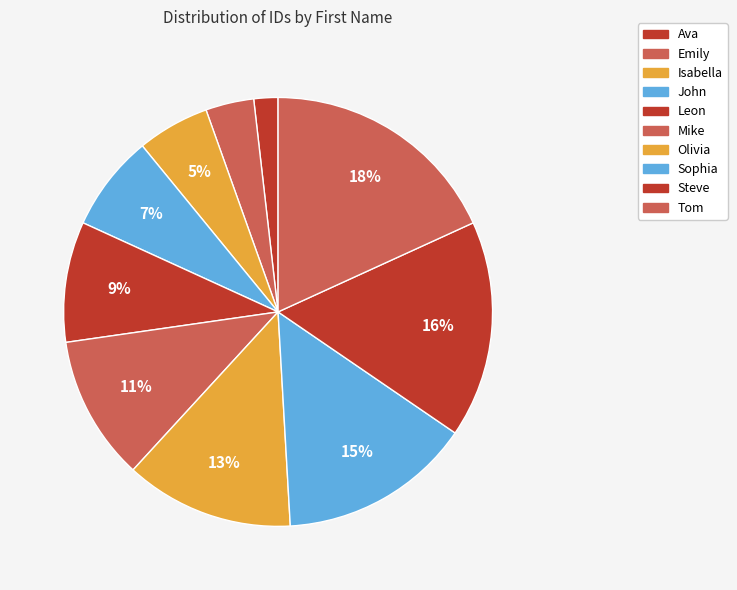

What is the ratio of the value at Sophia to the value at John?

2.0